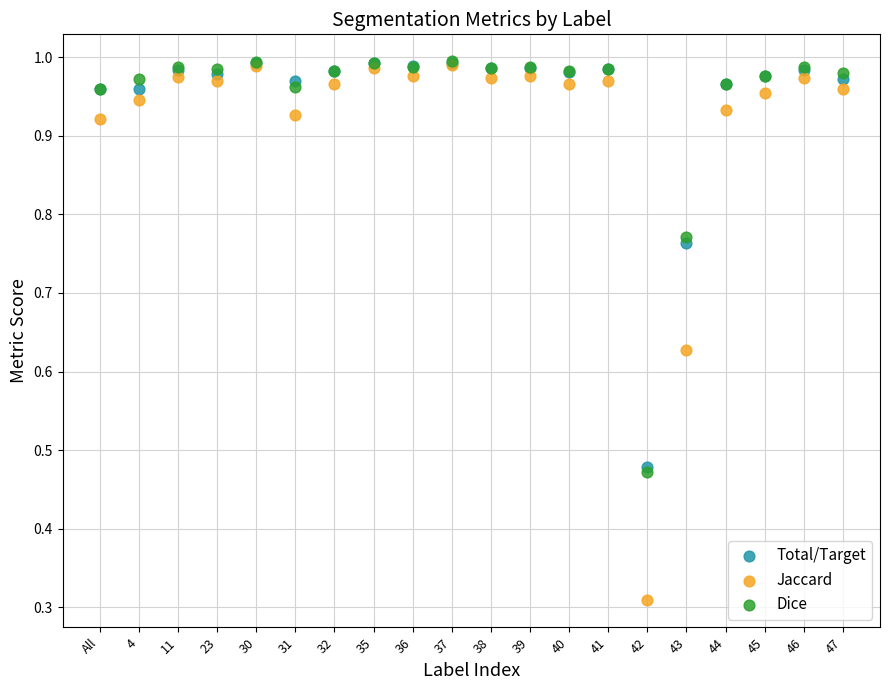

What are all the series names shown in the legend?

Total/Target, Jaccard, Dice